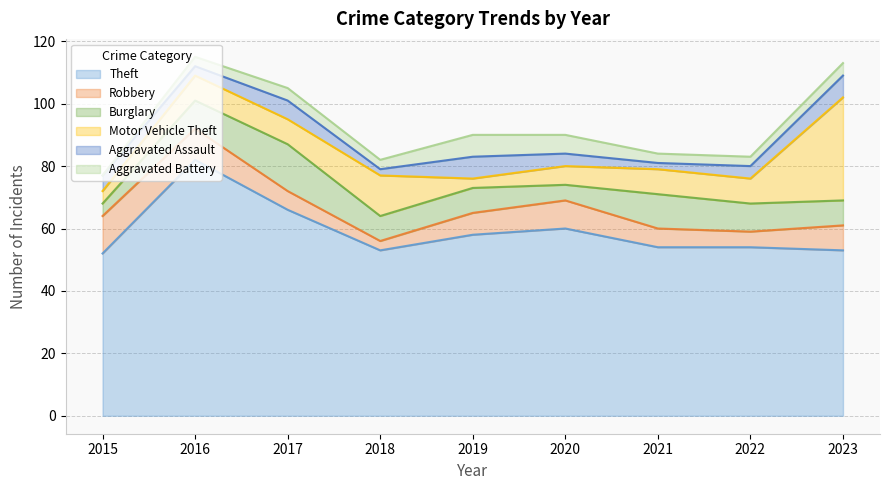

Reading left to right, extract all data points from this chart.

Theft: 2015=52	2016=82	2017=66	2018=53	2019=58	2020=60	2021=54	2022=54	2023=53
Robbery: 2015=12	2016=10	2017=6	2018=3	2019=7	2020=9	2021=6	2022=5	2023=8
Burglary: 2015=4	2016=9	2017=15	2018=8	2019=8	2020=5	2021=11	2022=9	2023=8
Motor Vehicle Theft: 2015=4	2016=8	2017=8	2018=13	2019=3	2020=6	2021=8	2022=8	2023=33
Aggravated Assault: 2015=5	2016=3	2017=6	2018=2	2019=7	2020=4	2021=2	2022=4	2023=7
Aggravated Battery: 2015=0	2016=3	2017=4	2018=3	2019=7	2020=6	2021=3	2022=3	2023=4